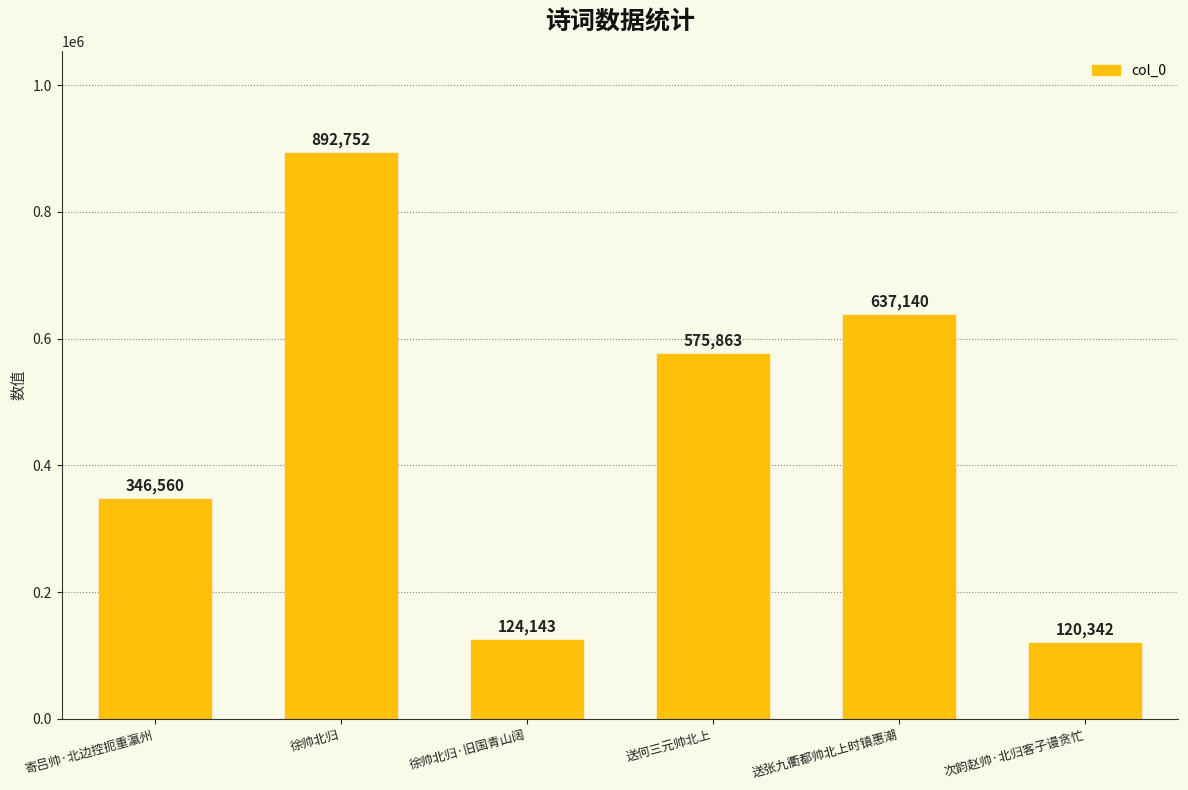

Approximately how many times larger is the value at 次韵赵帅·北归客子谩贪忙 compared to 徐帅北归?

0.1